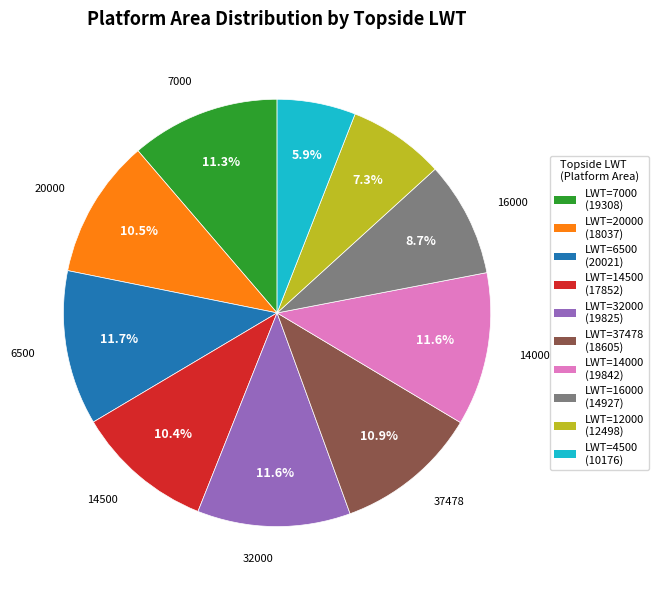

Is there any slice that represents more than half of the pie?

No